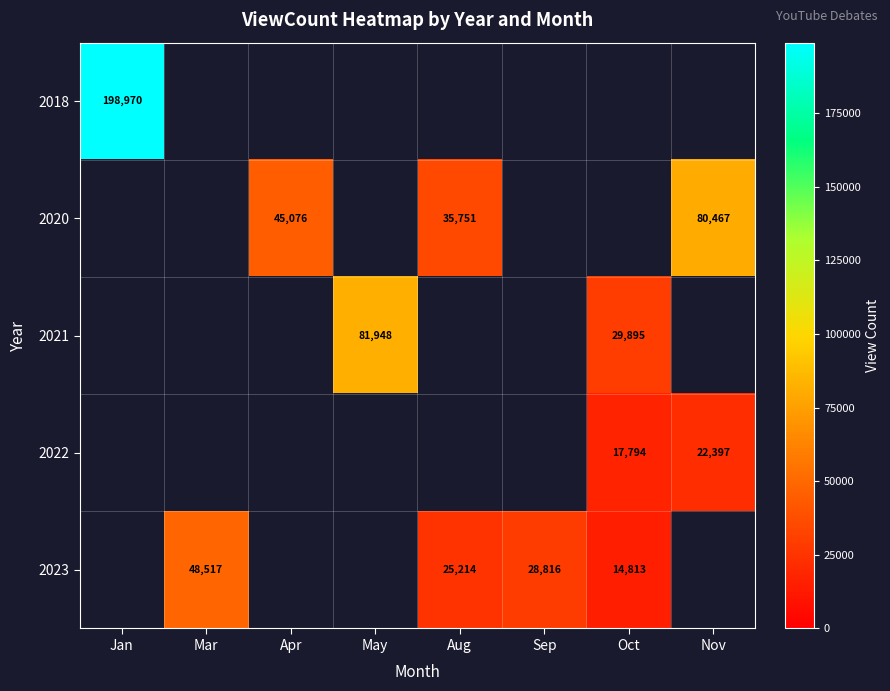

Is it true that 2022 equals 22397 at Nov?

True